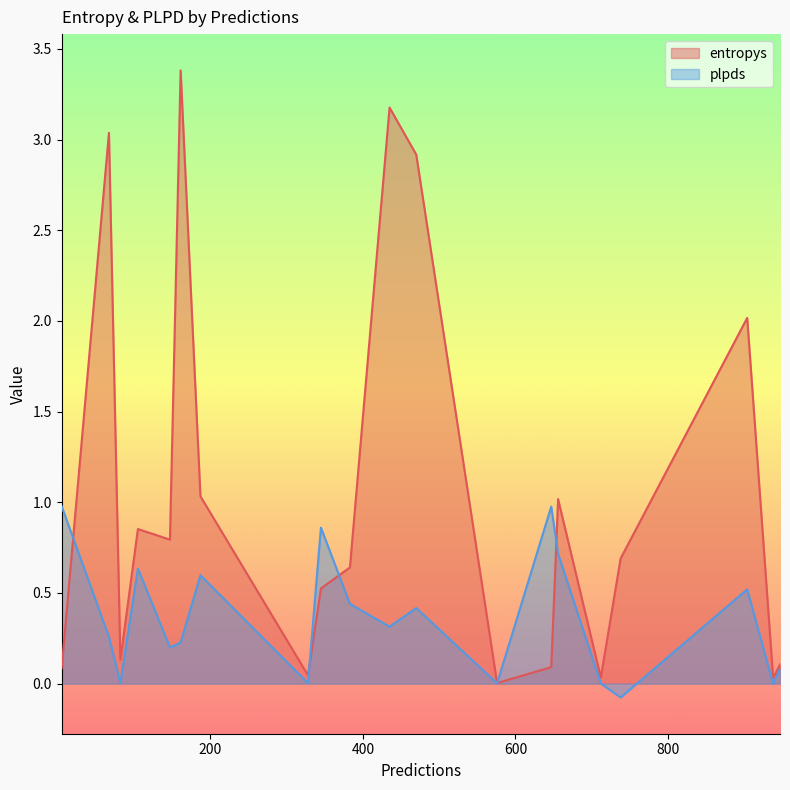

List the series in order of their overall mean, lowest first.

plpds, entropys